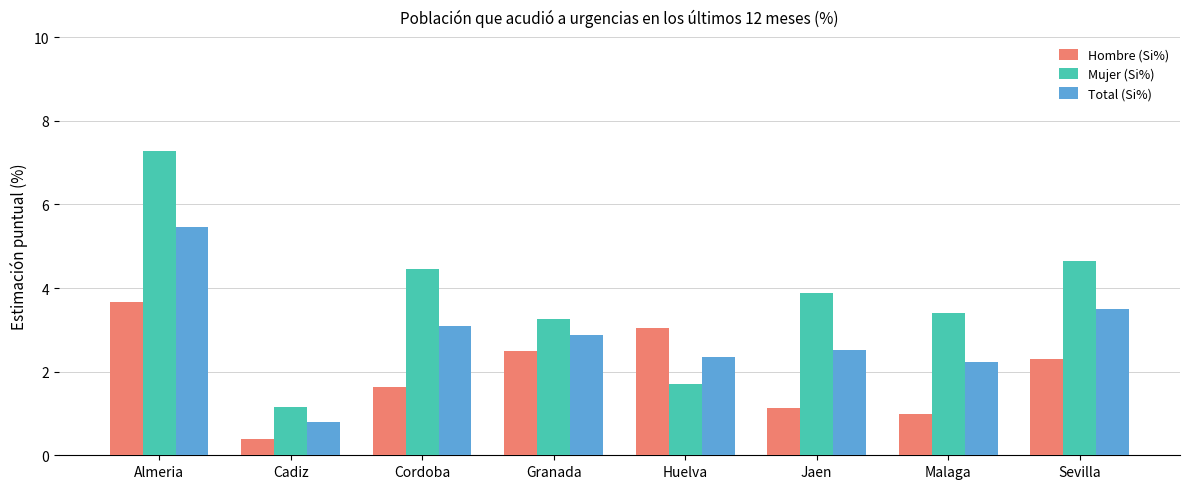

What is the sum of all Total (Si%) values?

22.8